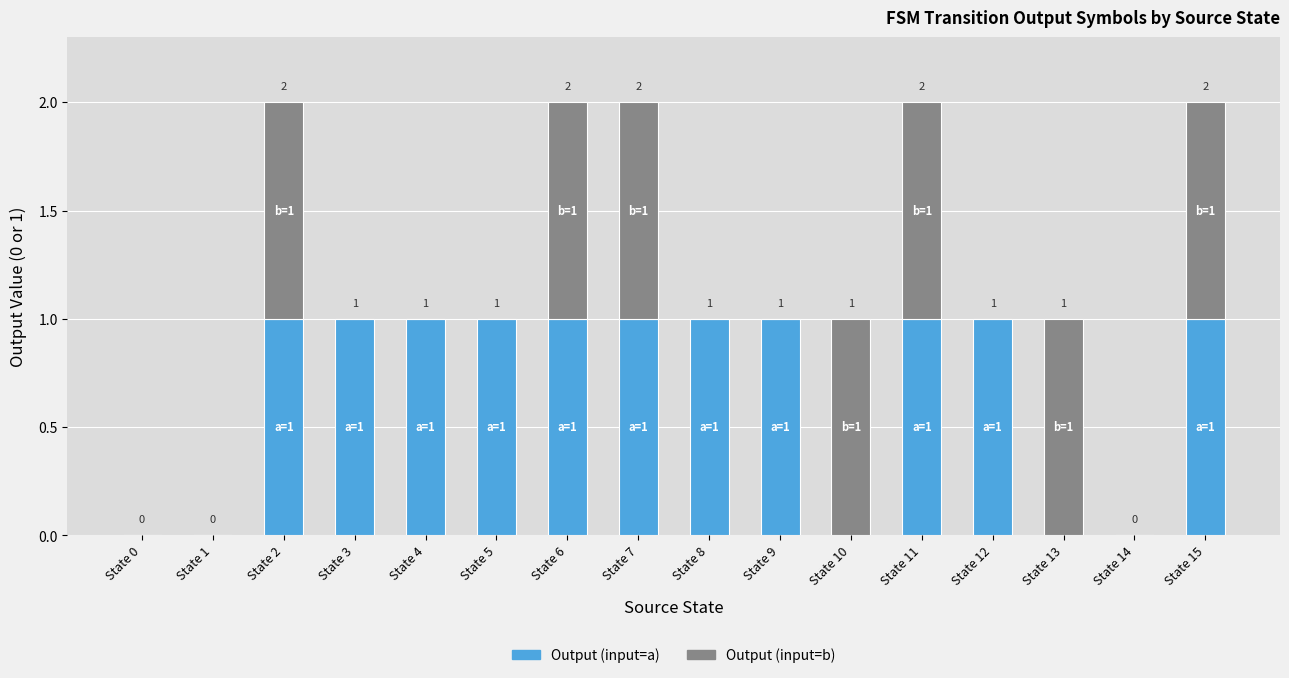

How many Output (input=a) values are between 0 and 1?

16